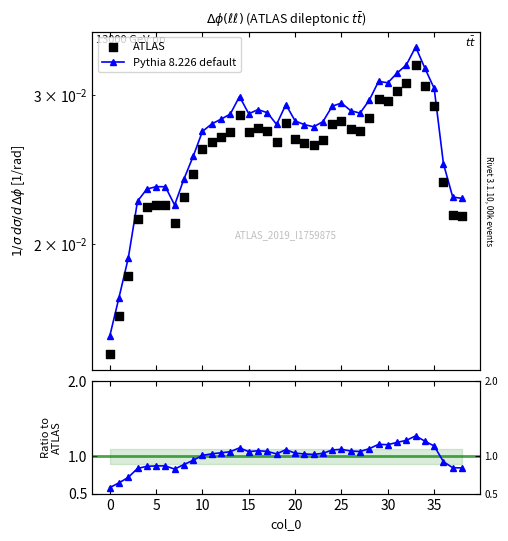

Is the value of Pythia 8.226 default at 11 greater than the value of Ratio to ATLAS at 14?

No